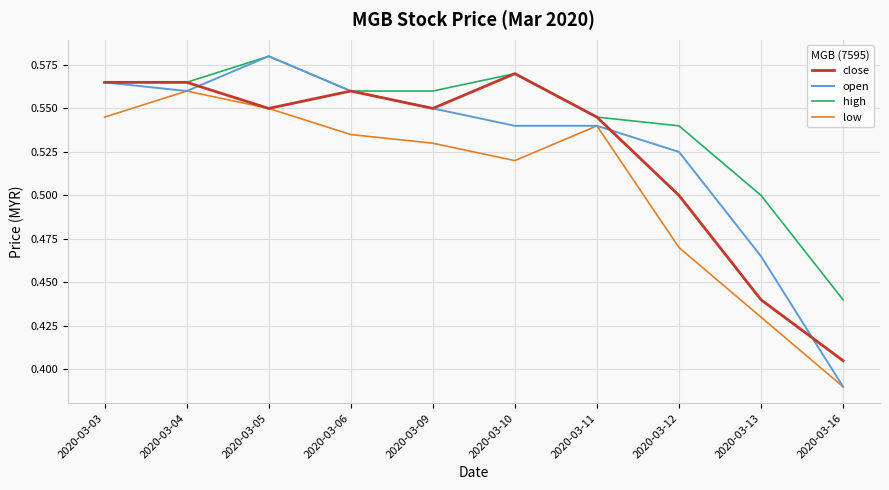

Which category has the highest value in the high series?

2020-03-05